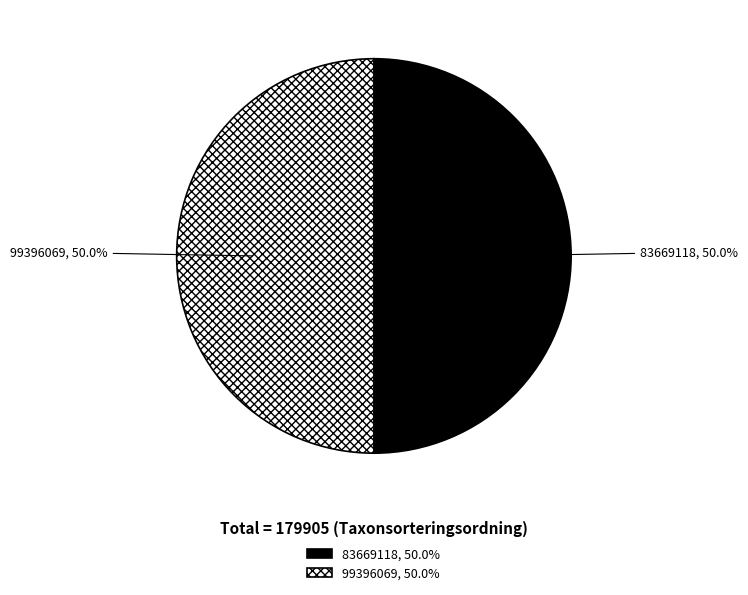

Approximately how many times larger is the value at 99396069 compared to 83669118?

1.0